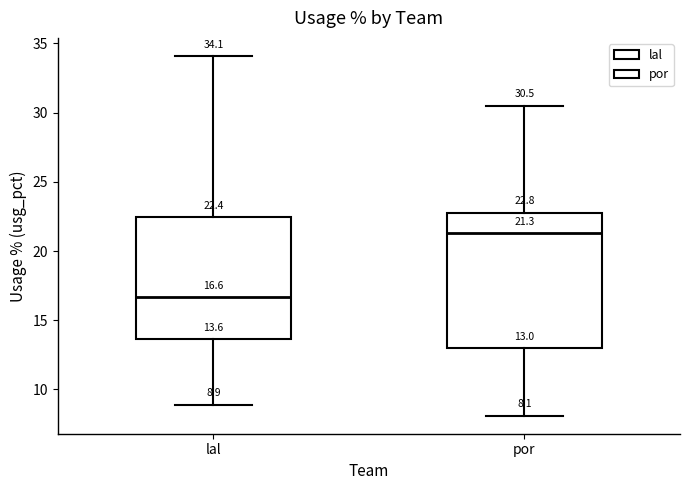

Comparing the boxes themselves (not the whiskers), which one is the tallest?

por